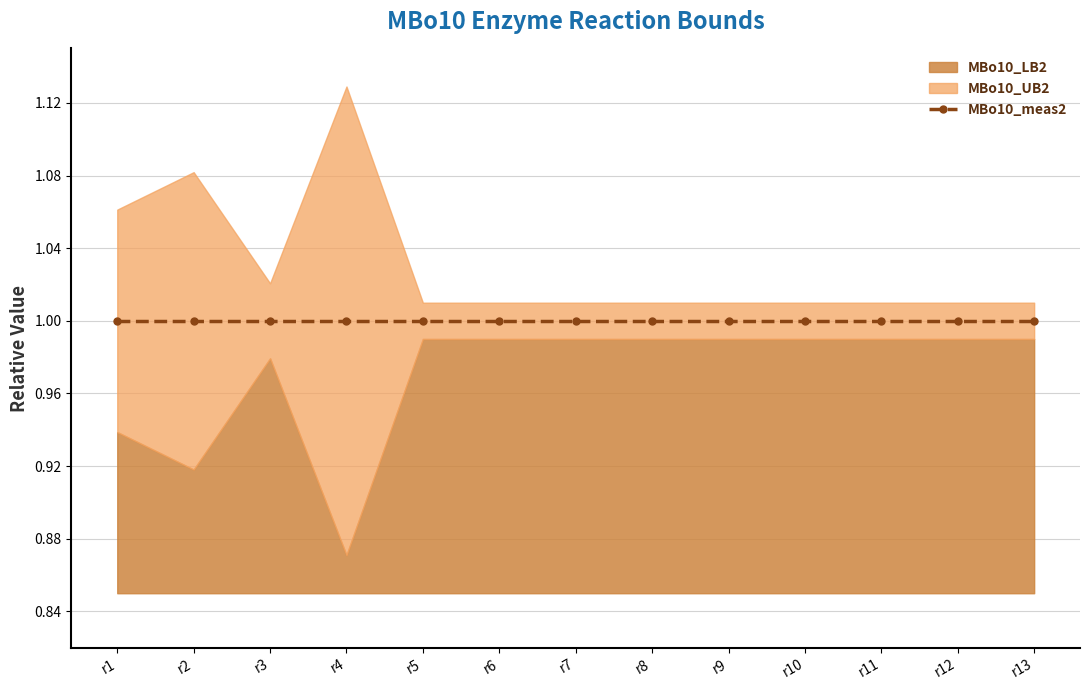

Reading right to left, list all the values displayed in this chart.

MBo10_LB2: 1.0	1.0	1.0	1.0	1.0	1.0	1.0	1.0	1.0	0.9	1.0	0.9	0.9
MBo10_meas2: 1.0	1.0	1.0	1.0	1.0	1.0	1.0	1.0	1.0	1.0	1.0	1.0	1.0
MBo10_UB2: 1.0	1.0	1.0	1.0	1.0	1.0	1.0	1.0	1.0	1.1	1.0	1.1	1.1